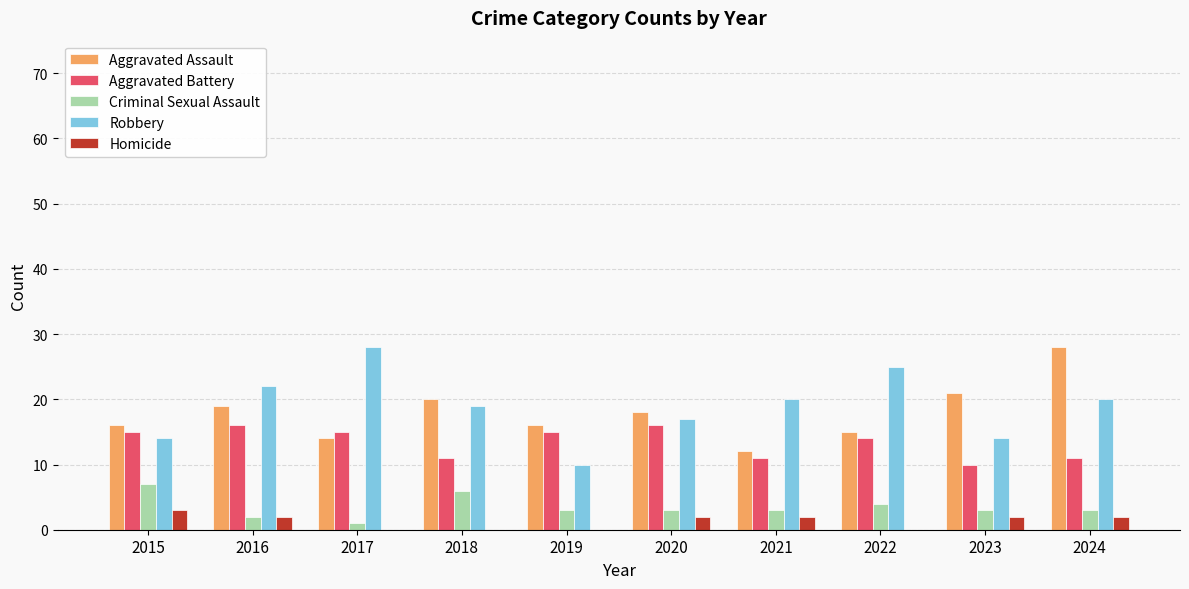

Count the number of categories in the chart.

10